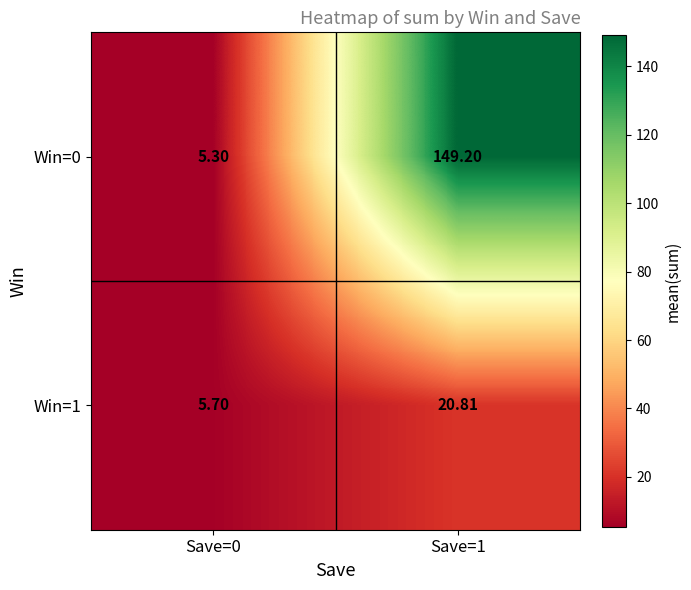

Count the number of categories in the chart.

2